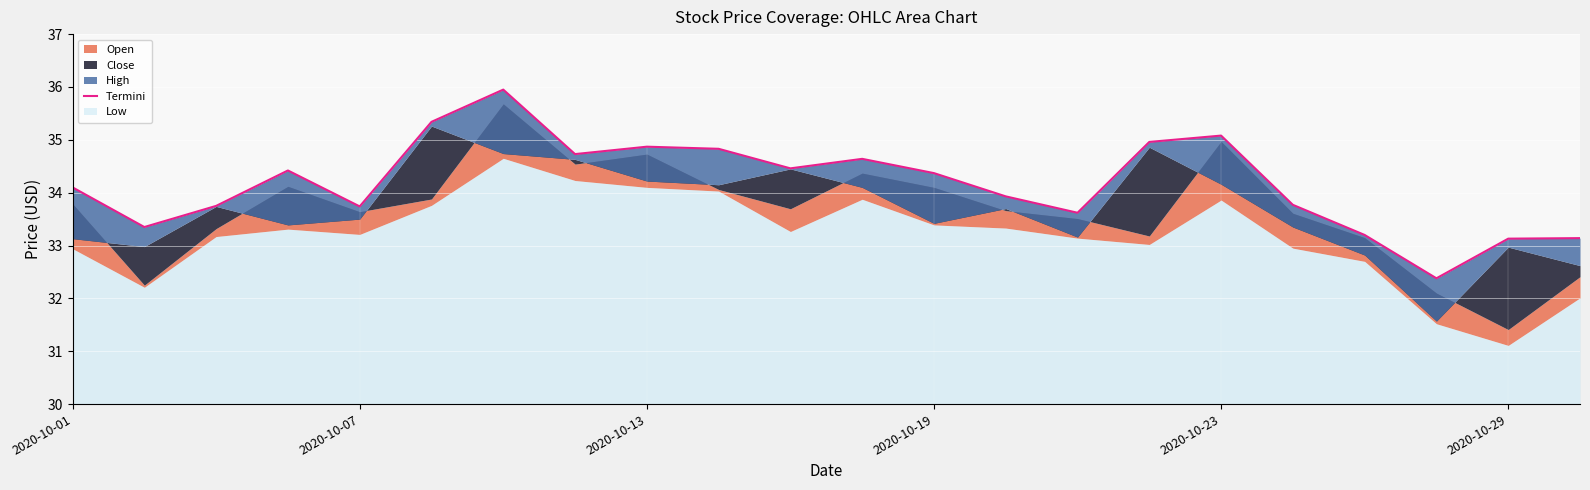

What is the sum of the values at 14 and 2020-10-19?

68.0